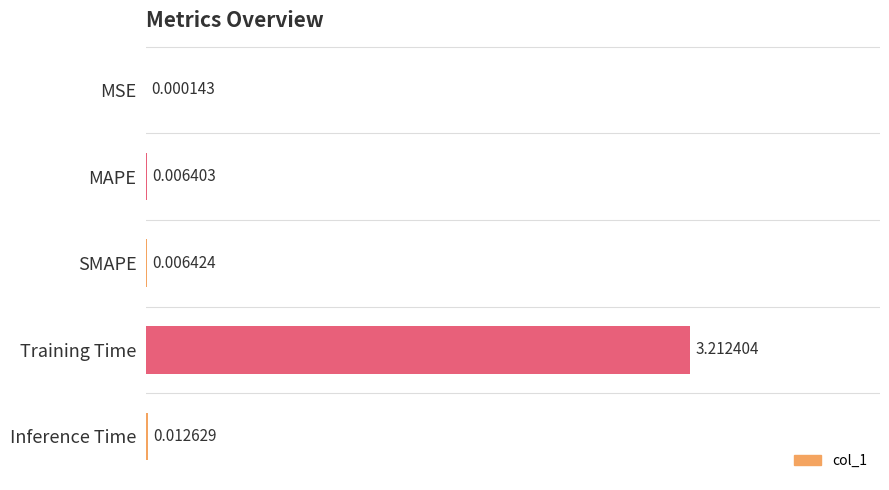

Where is the data nearest to the value 0?

MSE